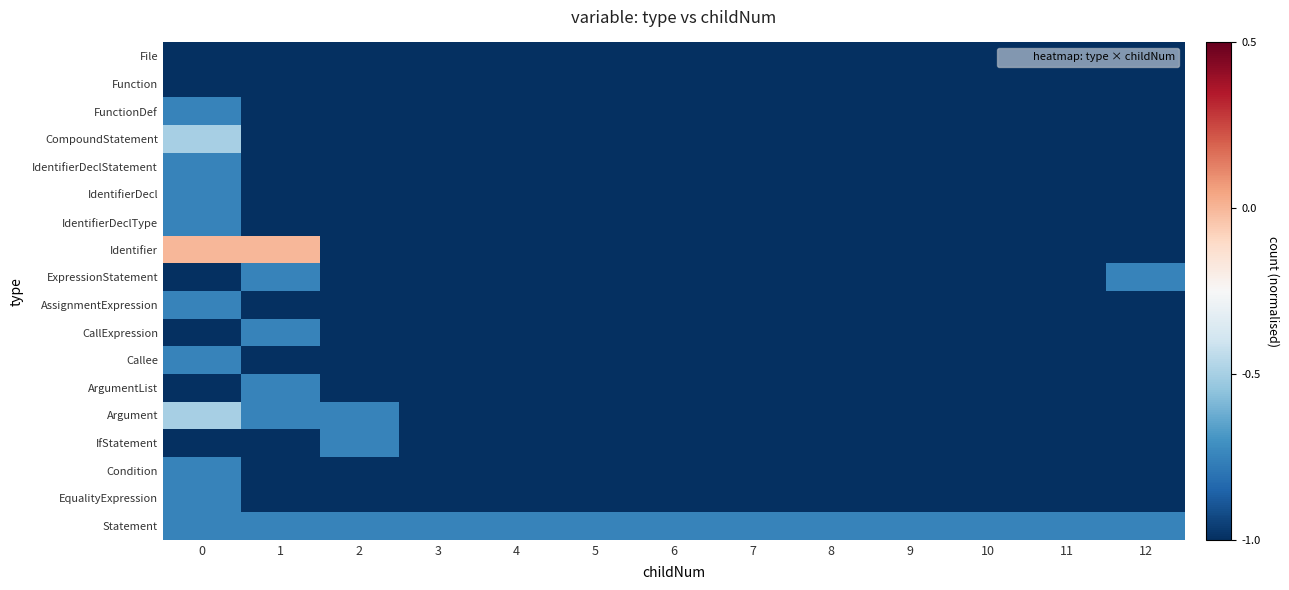

Rank the series by their maximum value, from lowest to highest.

File, Function, FunctionDef, IdentifierDeclStatement, IdentifierDecl, IdentifierDeclType, ExpressionStatement, AssignmentExpression, CallExpression, Callee, ArgumentList, IfStatement, Condition, EqualityExpression, Statement, CompoundStatement, Argument, Identifier